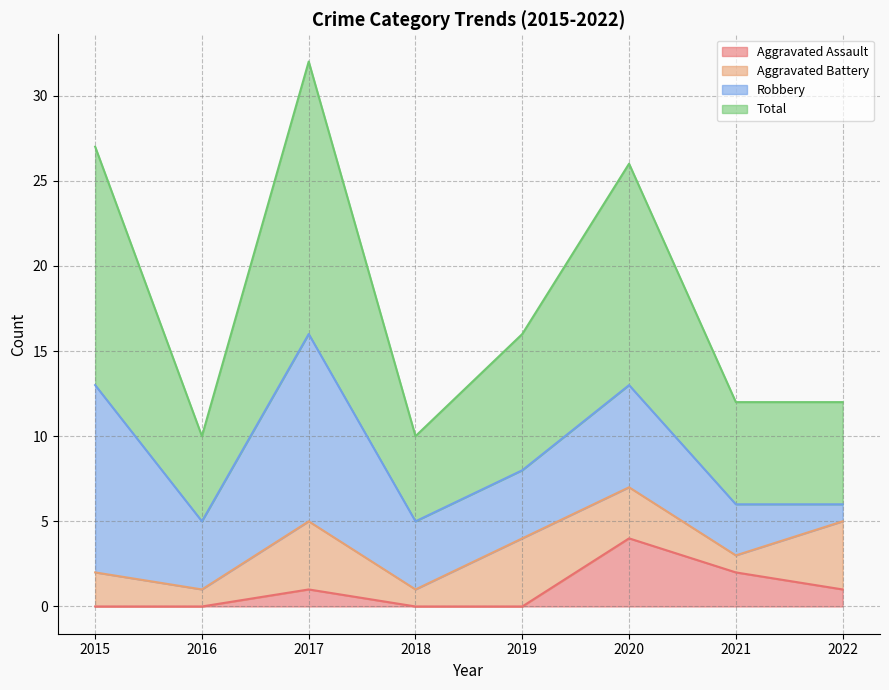

True or false: Total and Aggravated Assault intersect in this chart.

False